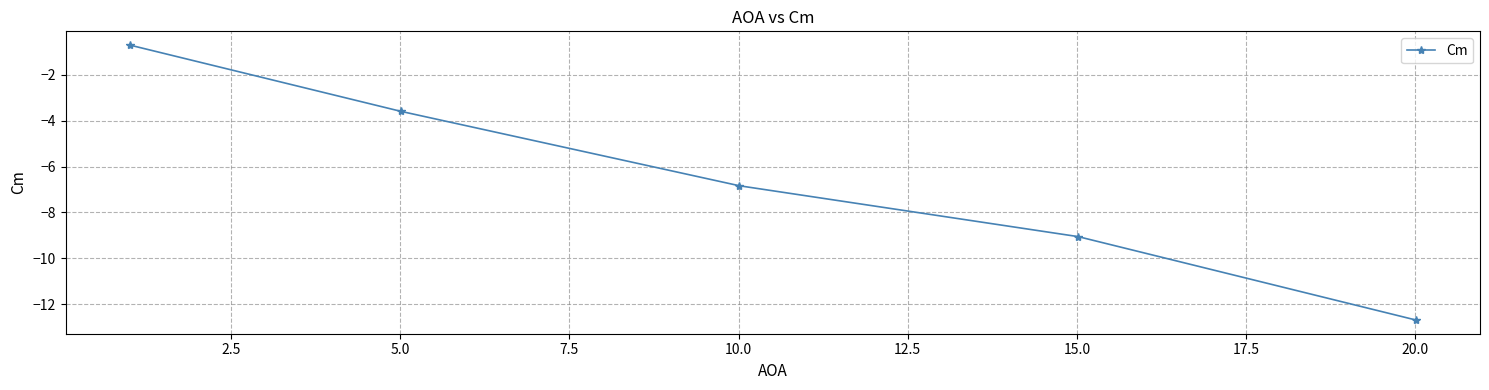

What is the greatest value displayed?

-0.7